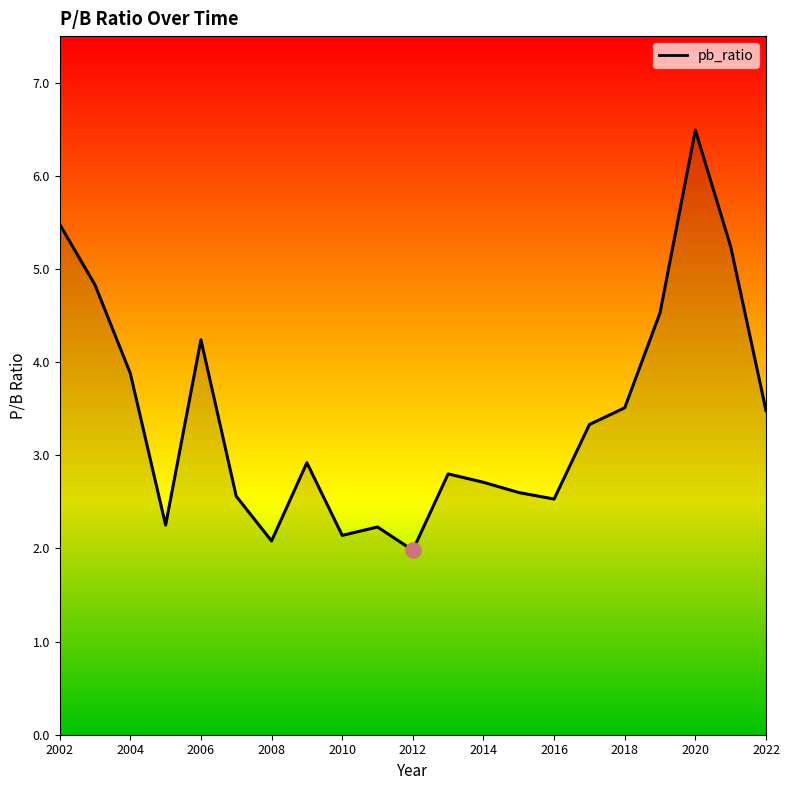

What is the maximum value shown in the chart?

6.5